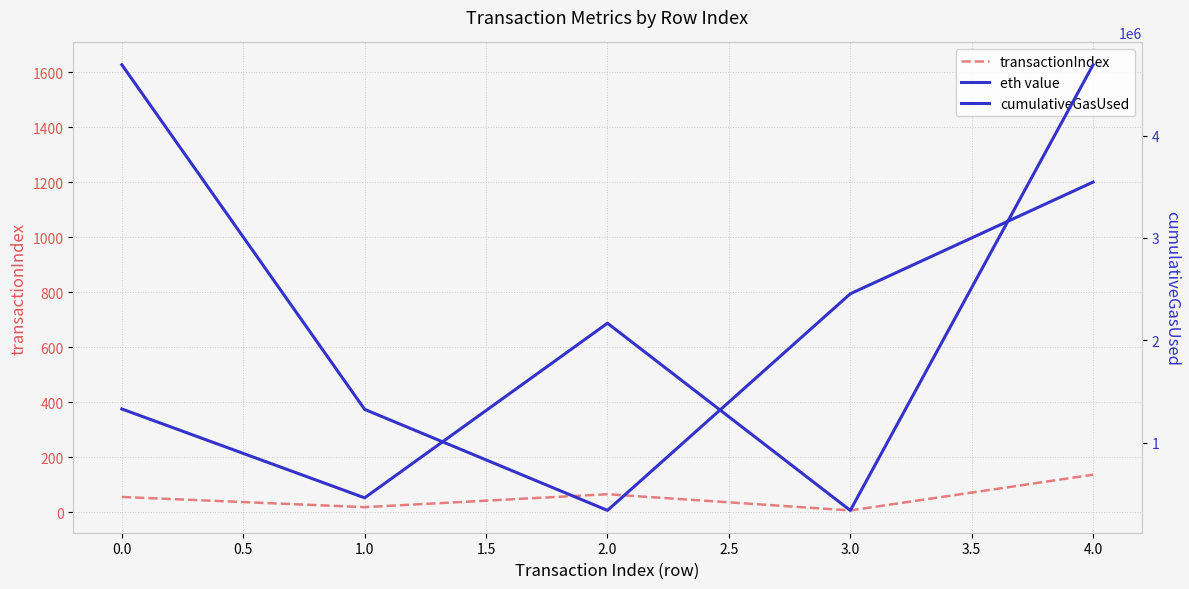

At how many categories does at least one series exceed 66040?

5